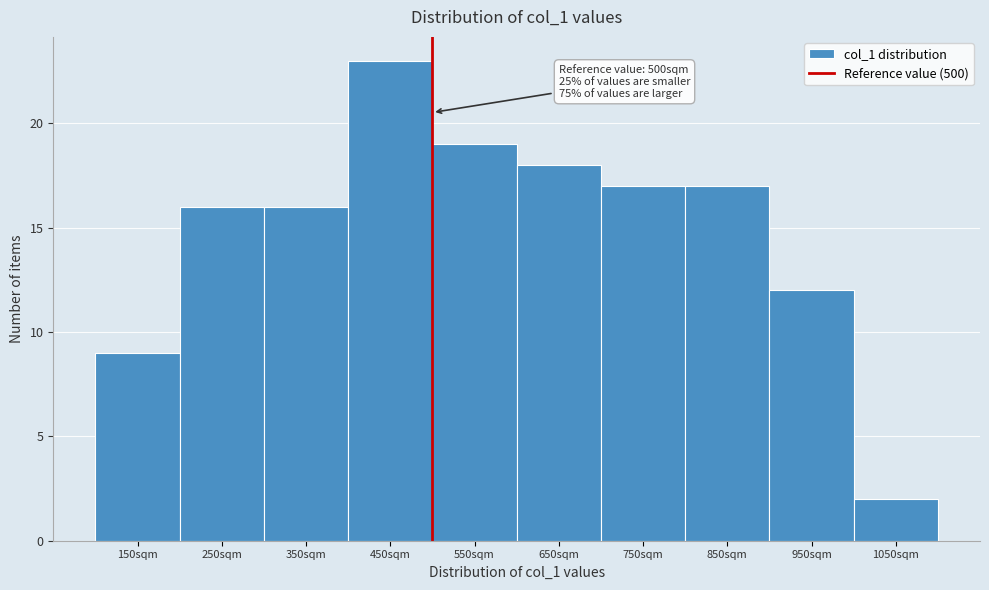

Over which range of the x-axis is the bar tallest?

400 to 500